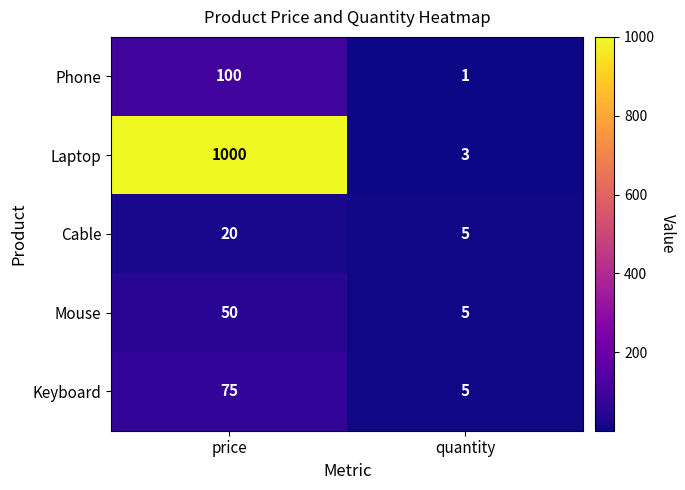

The value of Cable at quantity is 5. True or false?

True